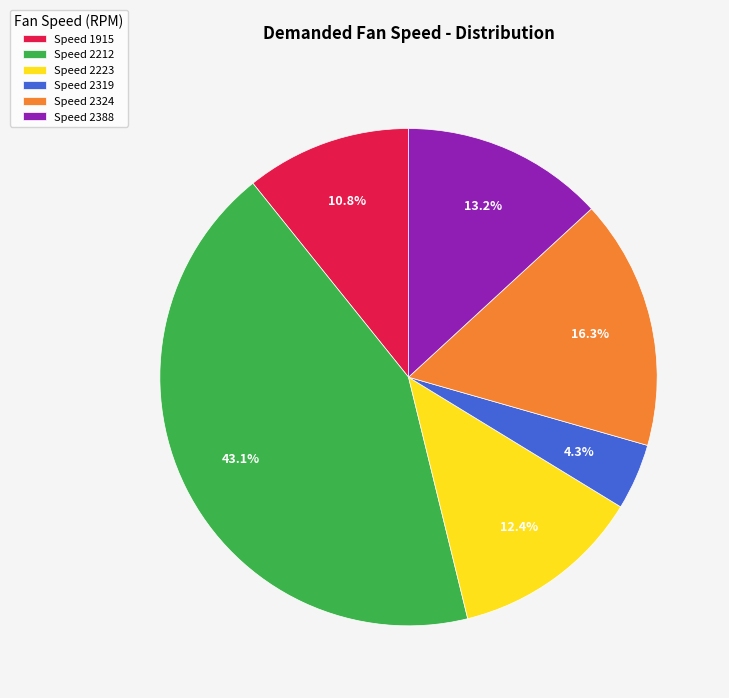

Which slice is the largest?

Speed 2212